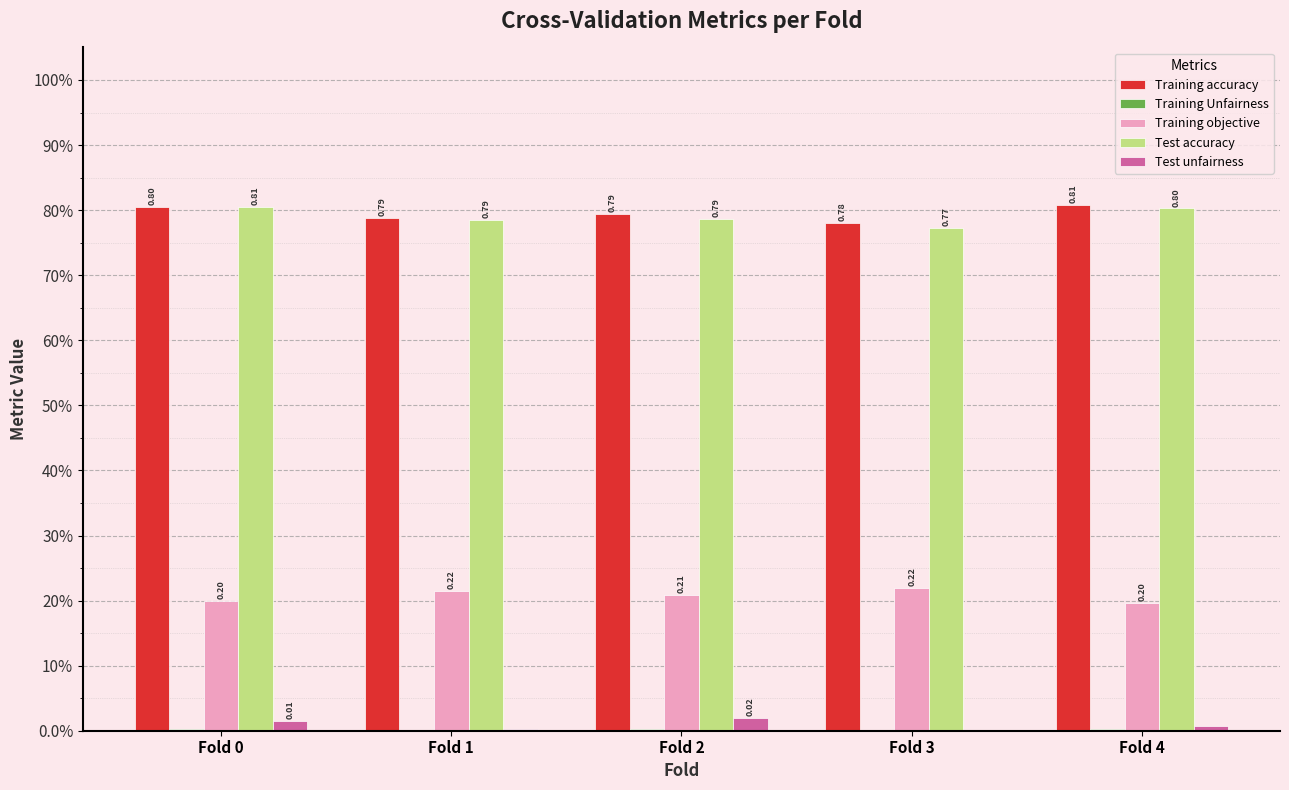

How many Test unfairness values are between 0 and 1?

5